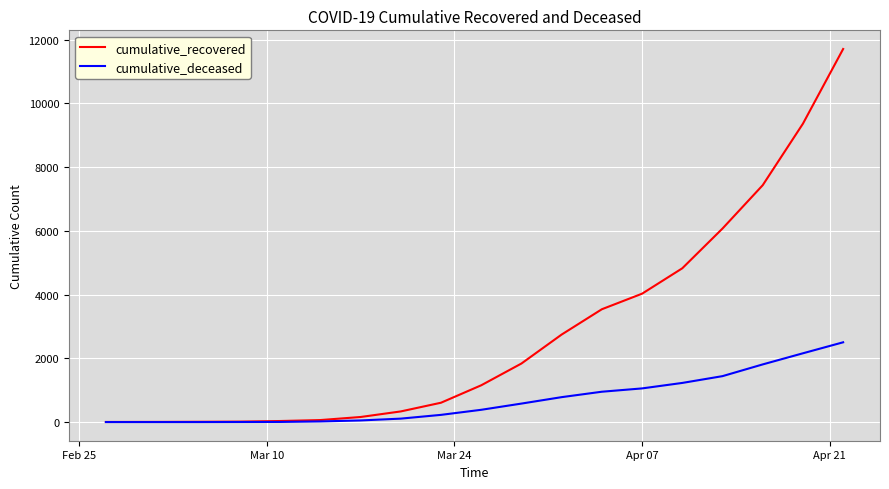

At how many categories does at least one series exceed 3349?

7